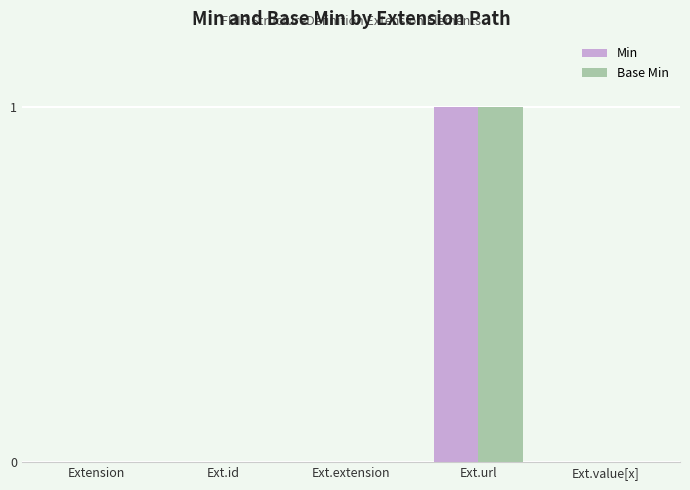

Which category has the highest value across all series?

Ext.url